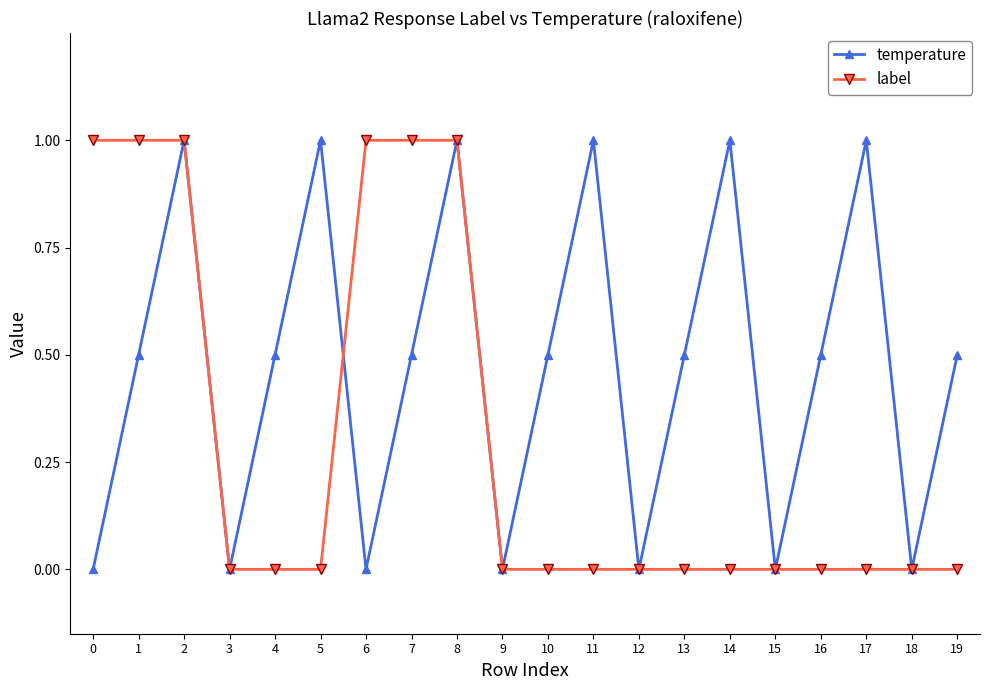

Does the chart display data point markers on the line(s)?

Yes